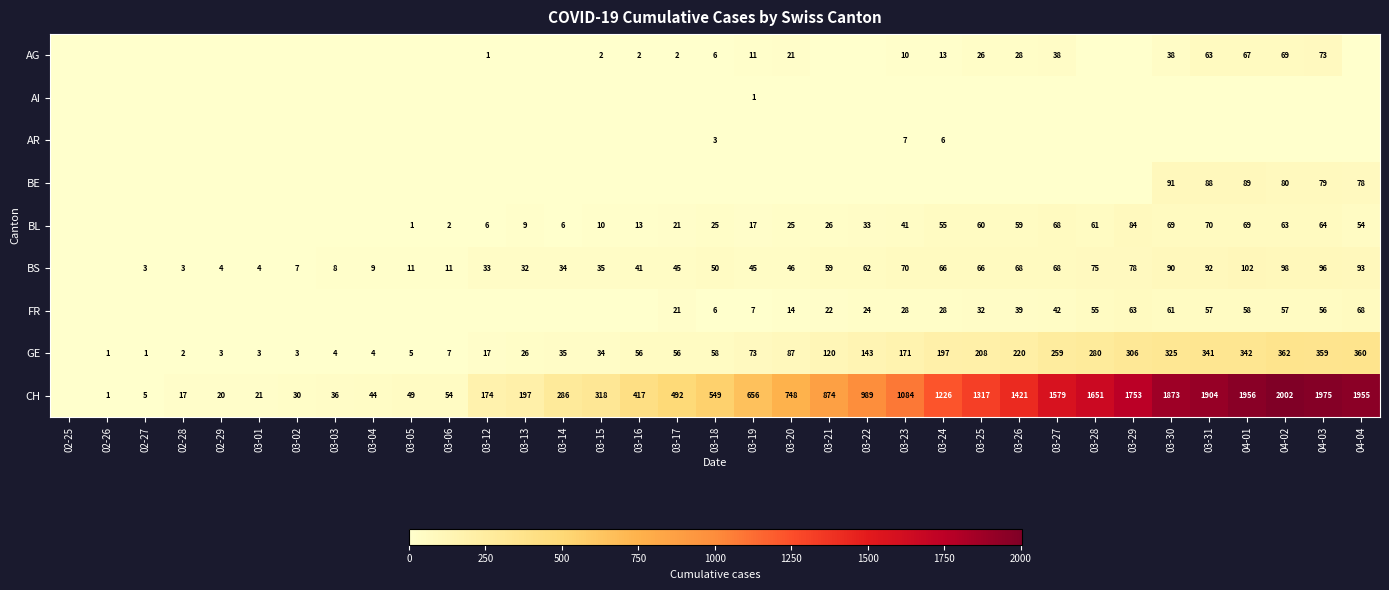

At which category is the sum across all series the highest?

04-02